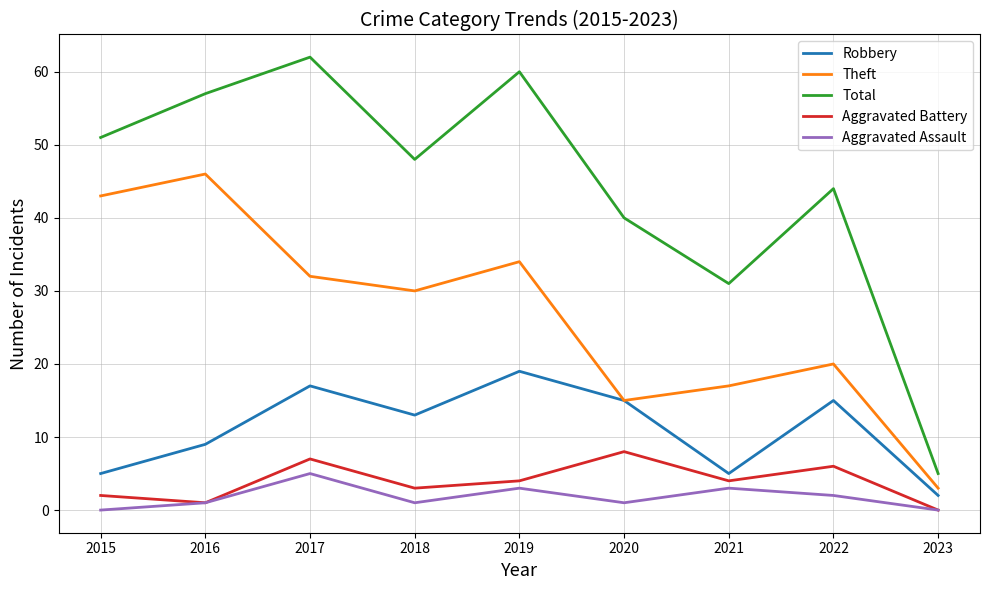

In Theft, how many points are lower than both neighbors (excluding endpoints)?

2